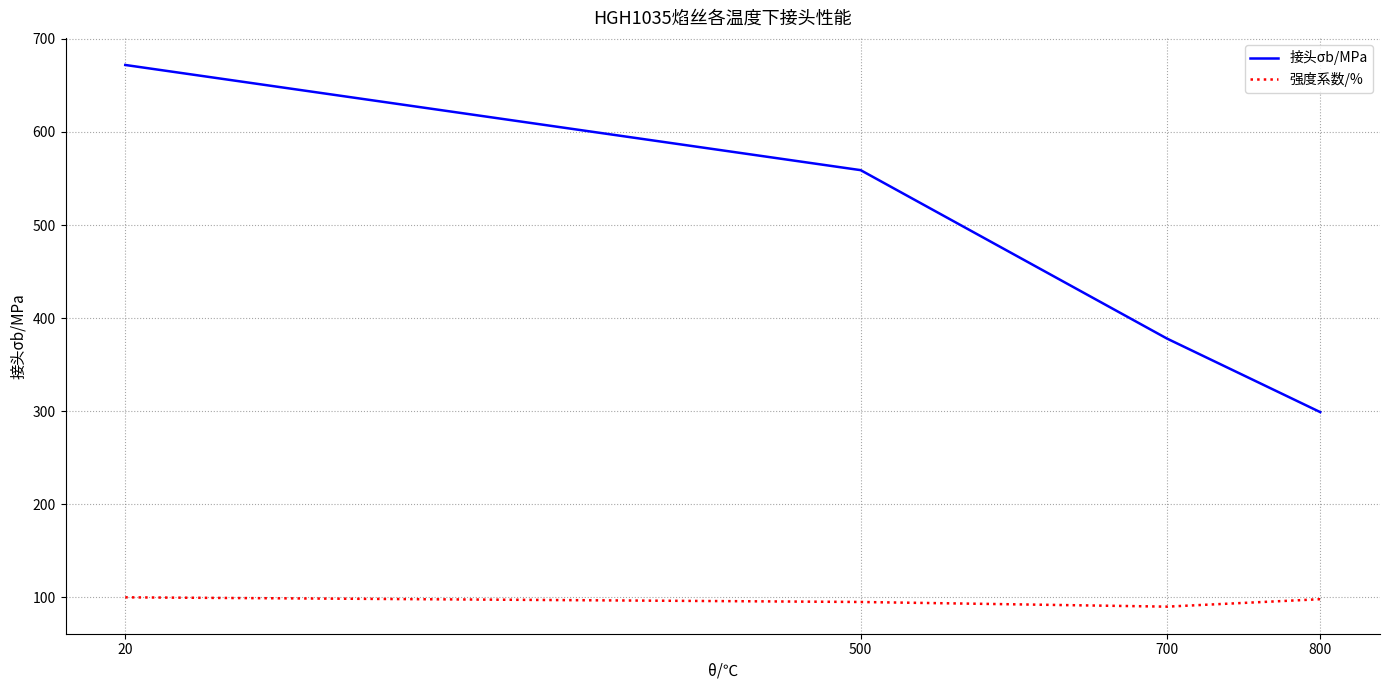

How many interior local valleys does the 强度系数/% series have?

1